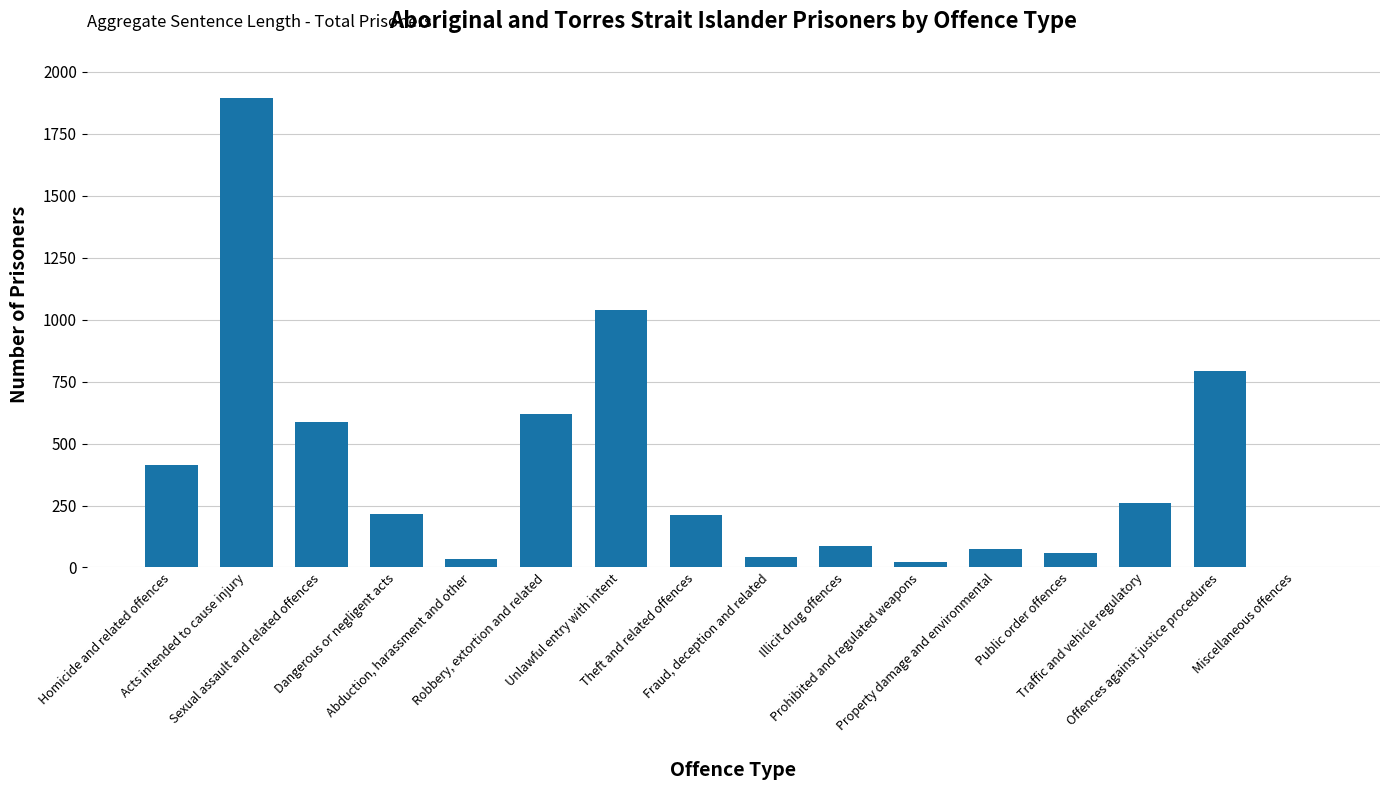

What is the maximum value shown in the chart?

1894